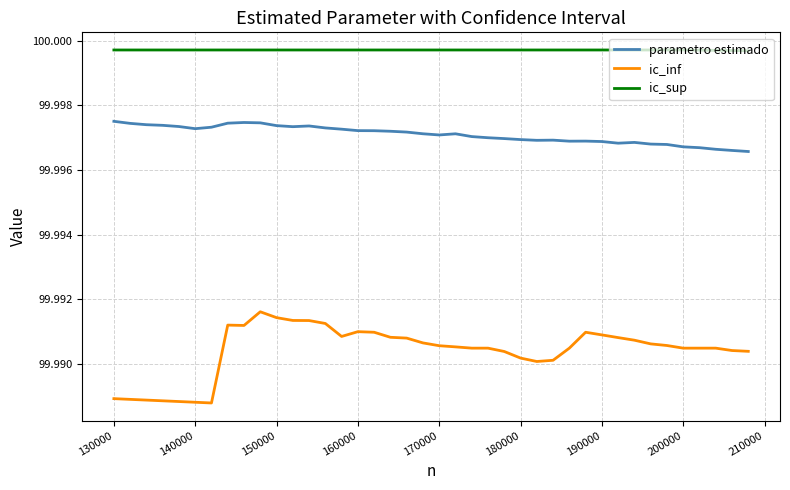

Rank the series by their average value, from highest to lowest.

ic_sup, parametro estimado, ic_inf